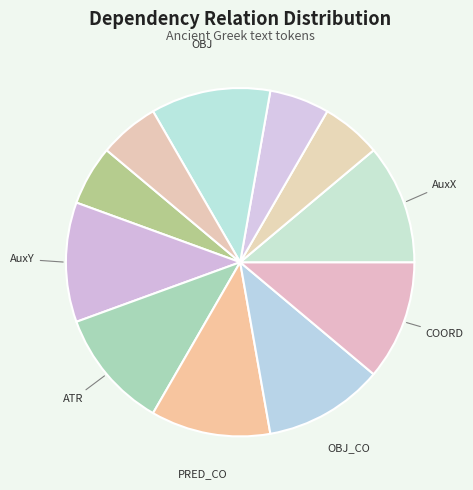

Is there any slice that represents more than half of the pie?

No